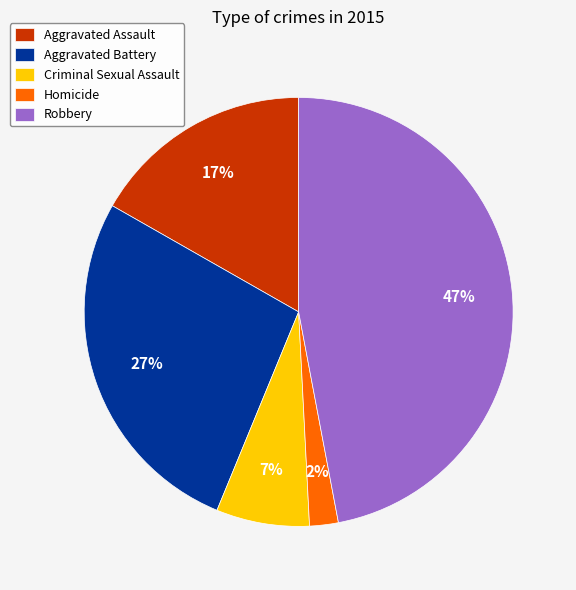

Which has a higher value, Homicide or Criminal Sexual Assault?

Criminal Sexual Assault